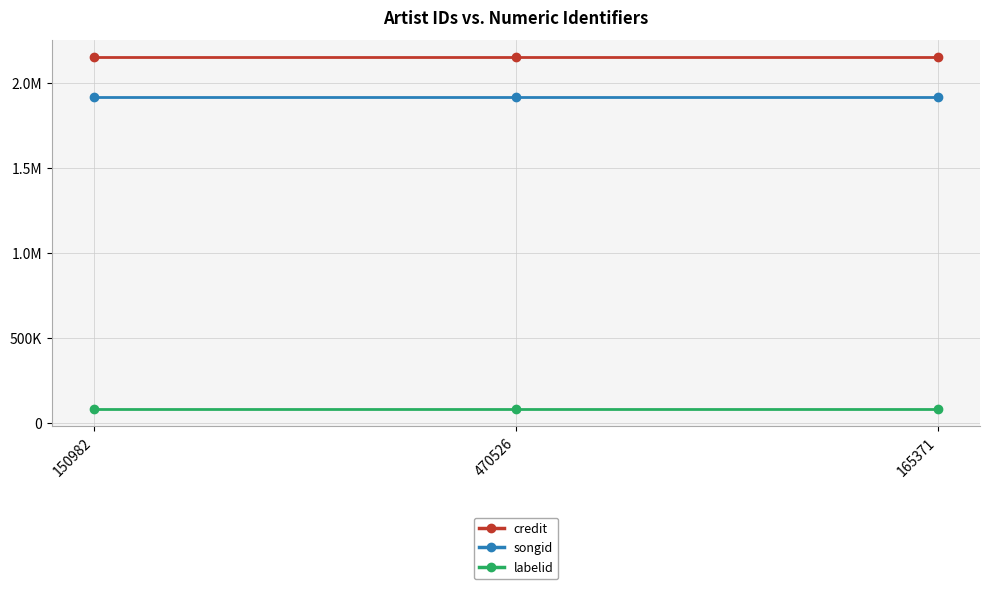

List the labels in order of credit value, smallest first.

150982, 470526, 165371